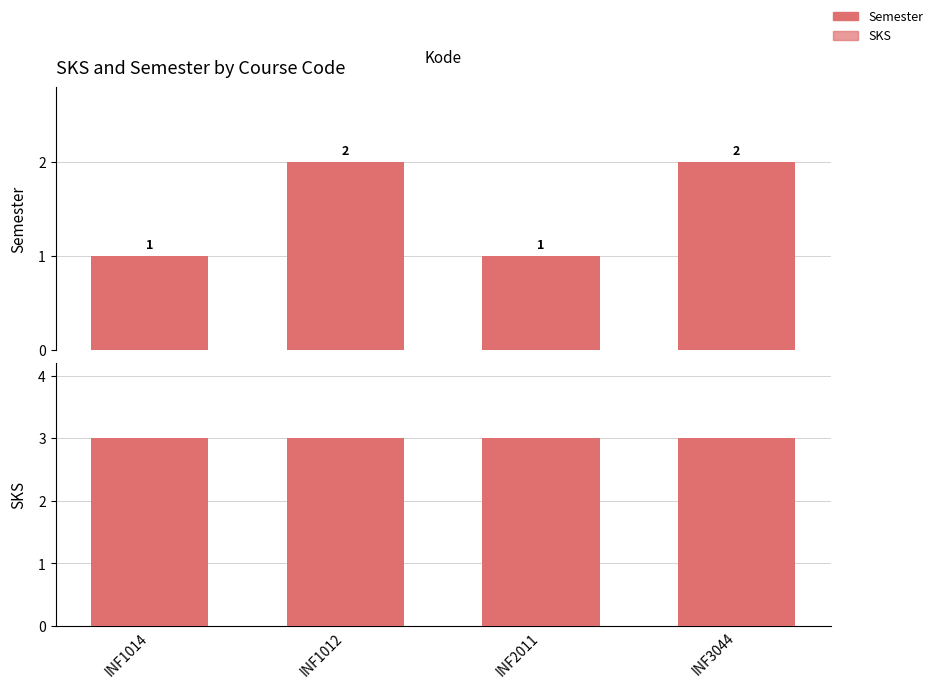

Which series has the widest spread of values?

Semester